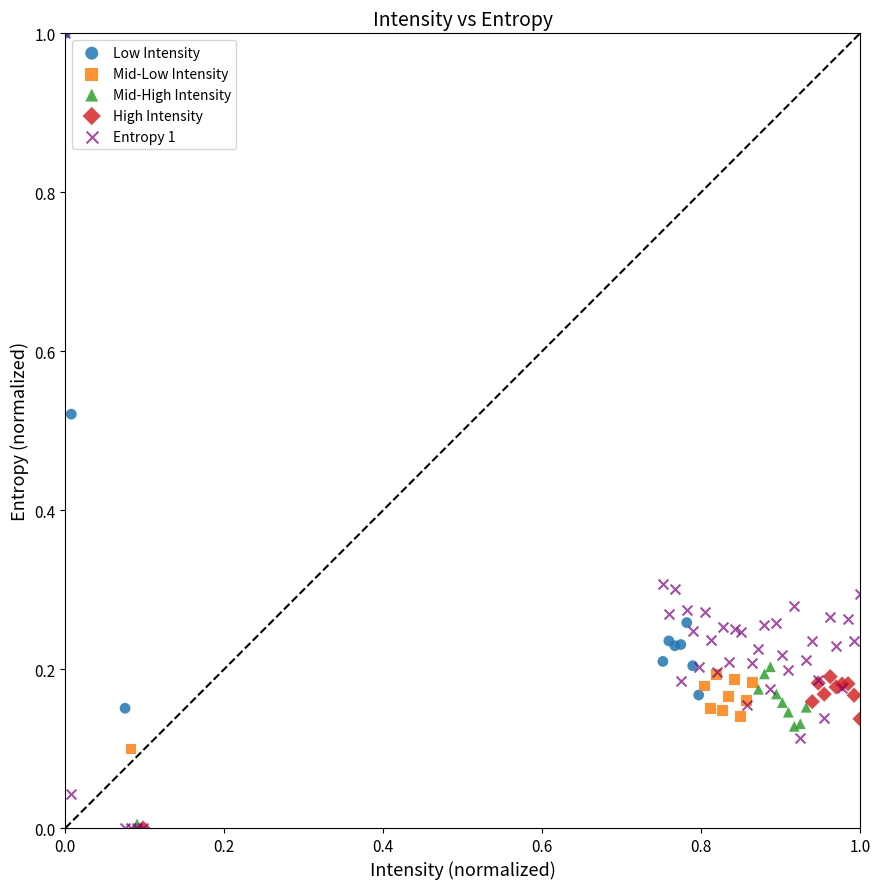

Which series has the widest spread of Y values?

Entropy 1